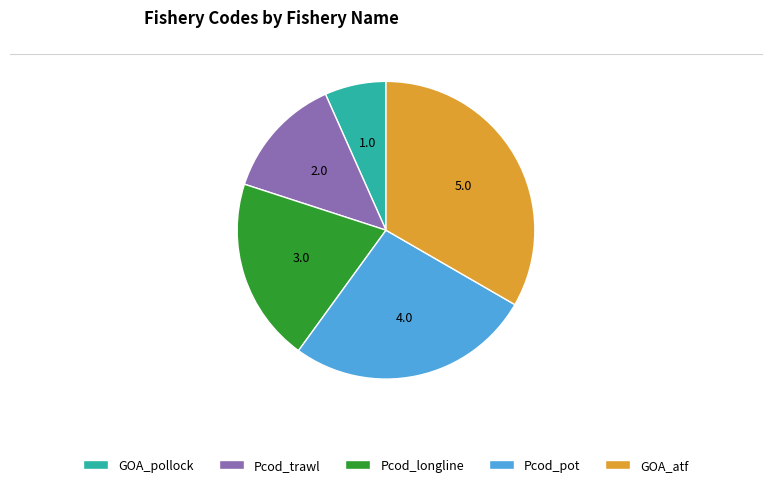

Which has a higher value, GOA_atf or GOA_pollock?

GOA_atf